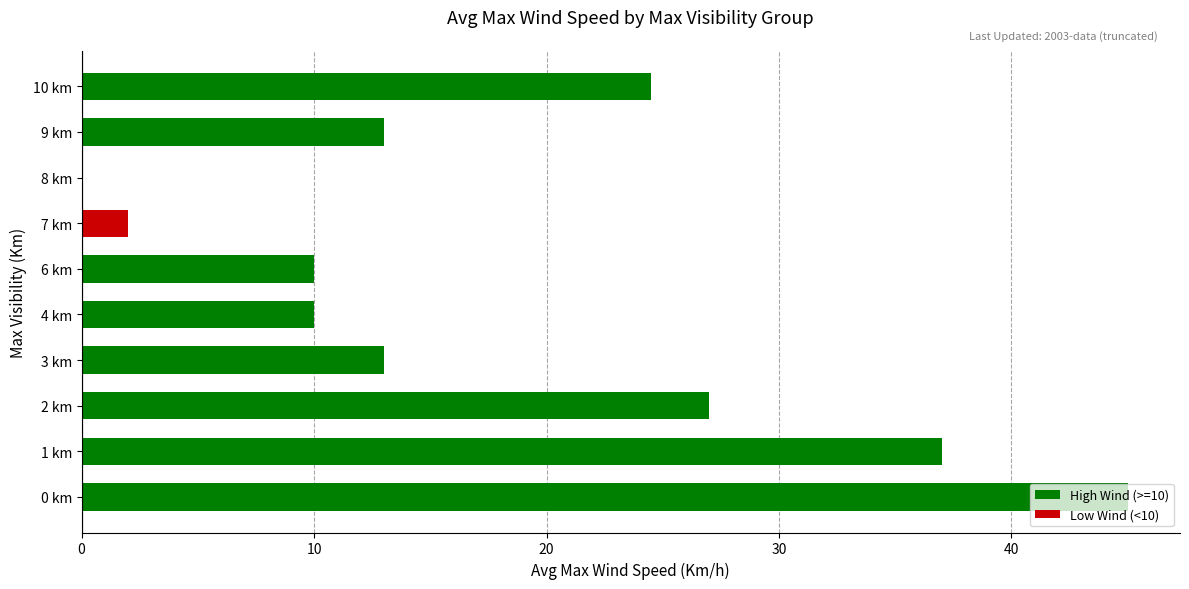

Approximately how many times larger is the value at 6 km compared to 9 km?

0.8